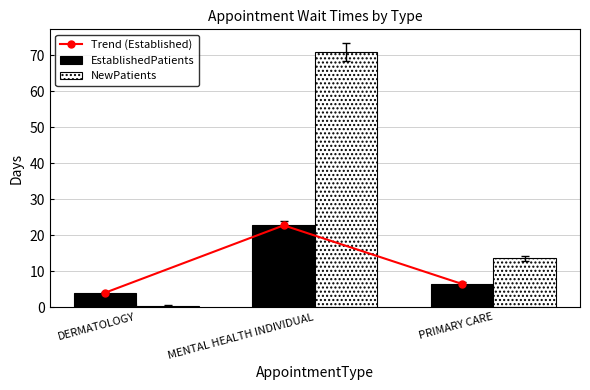

What is the approximate value of Trend (Established) at MENTAL HEALTH INDIVIDUAL?

22.7